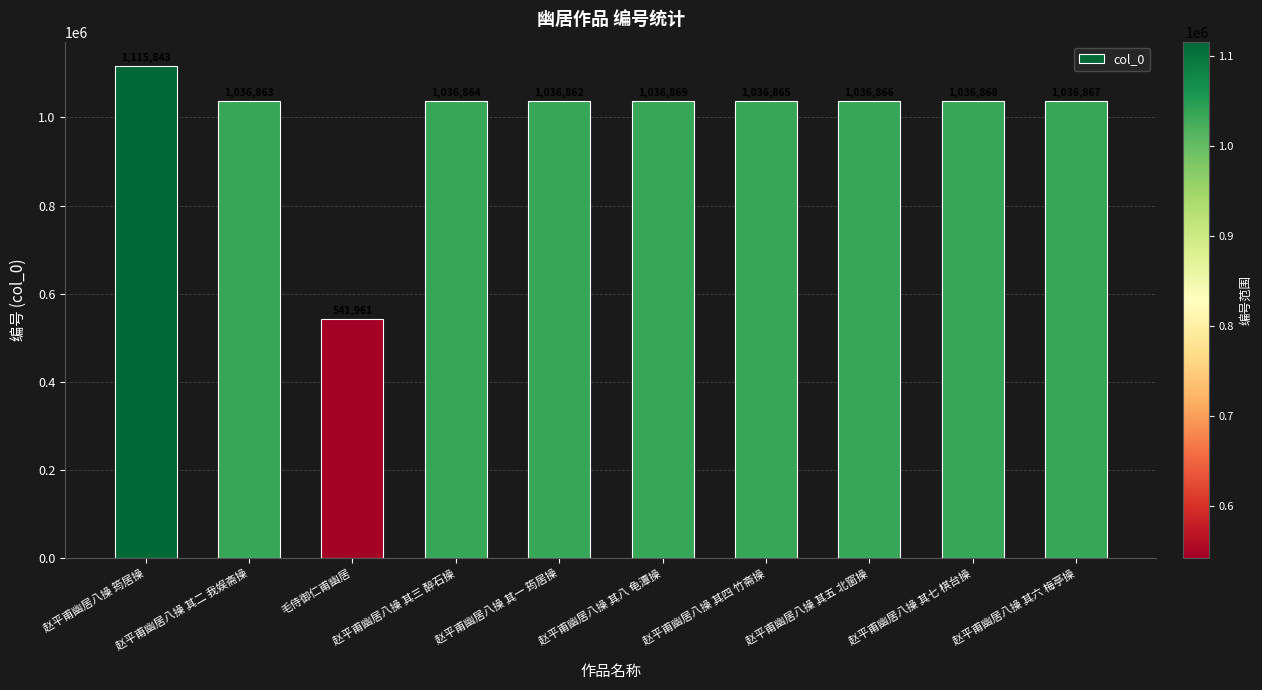

What is the label of the 1st bar from the left?

赵平甫幽居八操 筠居操